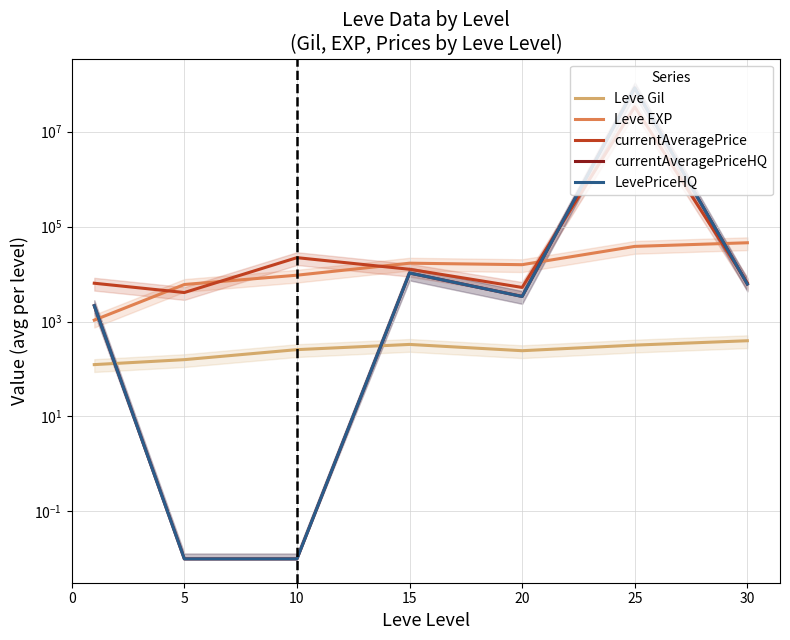

What is the difference between the highest and lowest values at 5?

6030.0